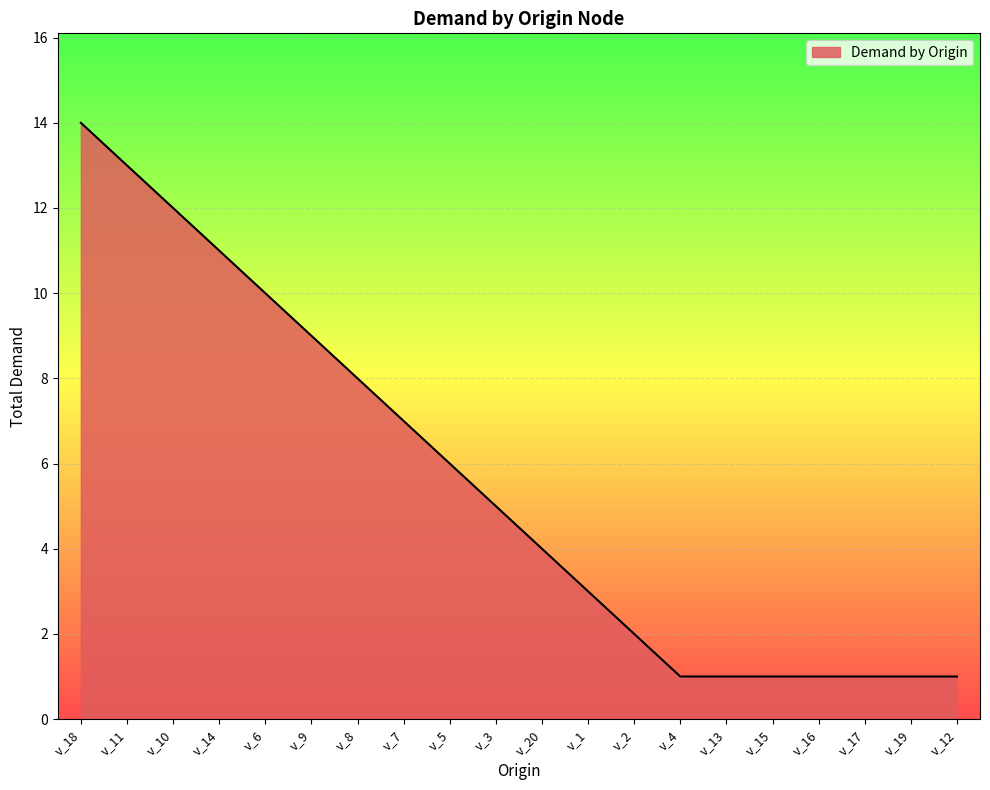

Is it true that the value at v_7 is 7?

True